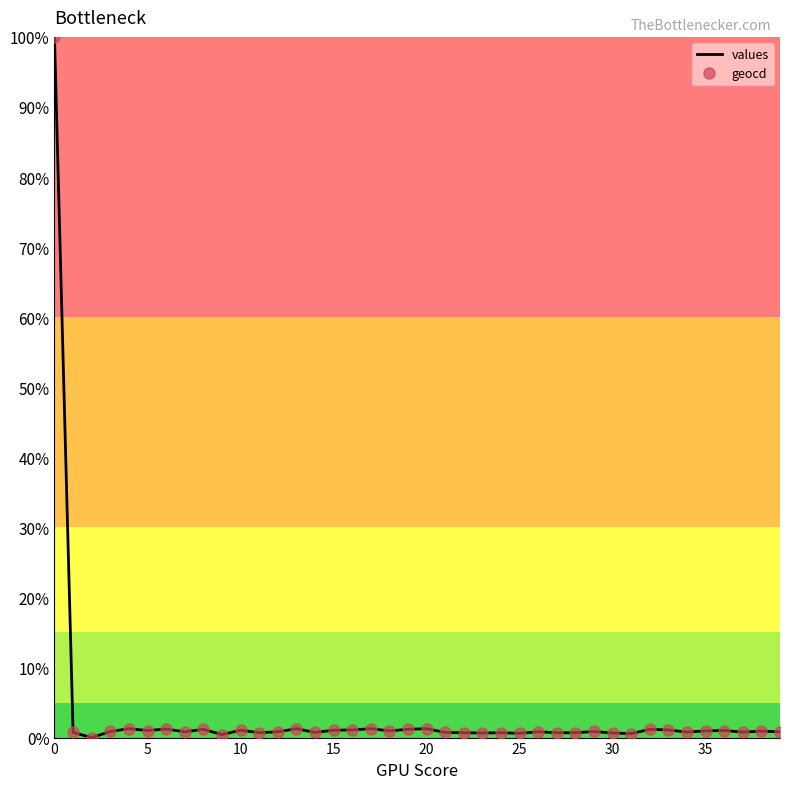

What is the maximum value for values?

100.0